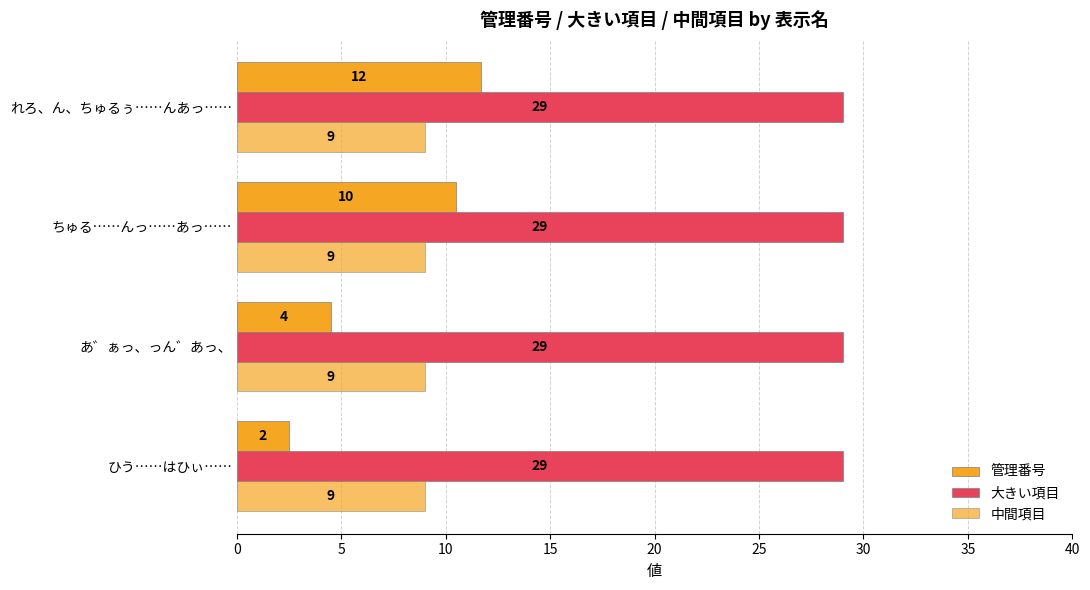

Count the number of data series in this chart.

3